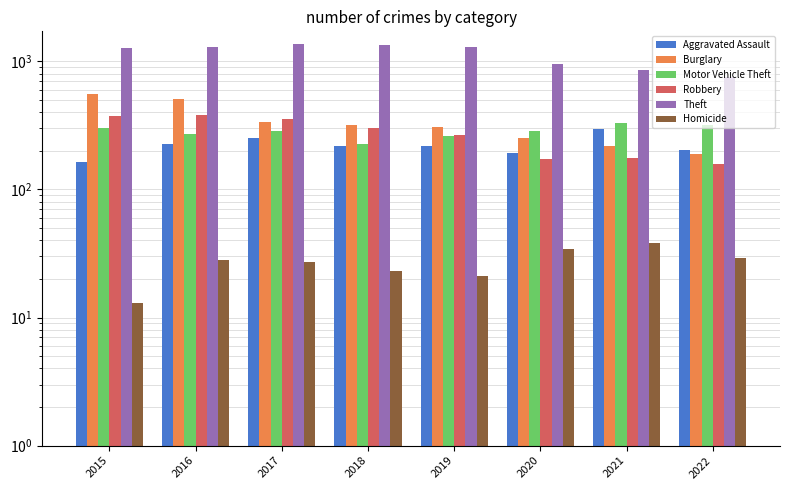

What is the difference between the maximum and second lowest values in the Homicide series?

17